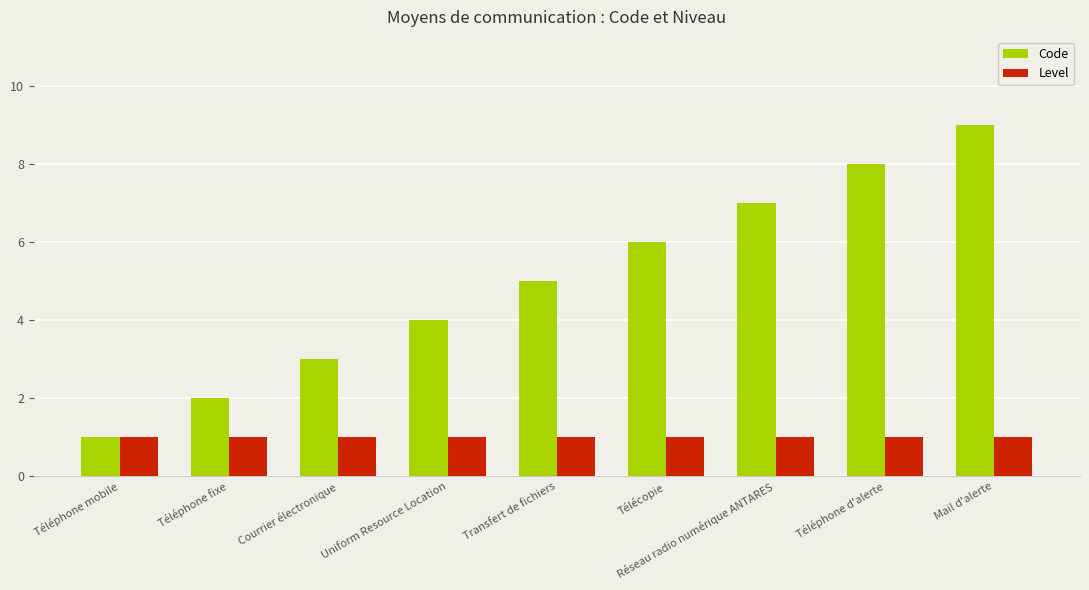

Rank the series at Courrier électronique from highest to lowest value.

Code, Level